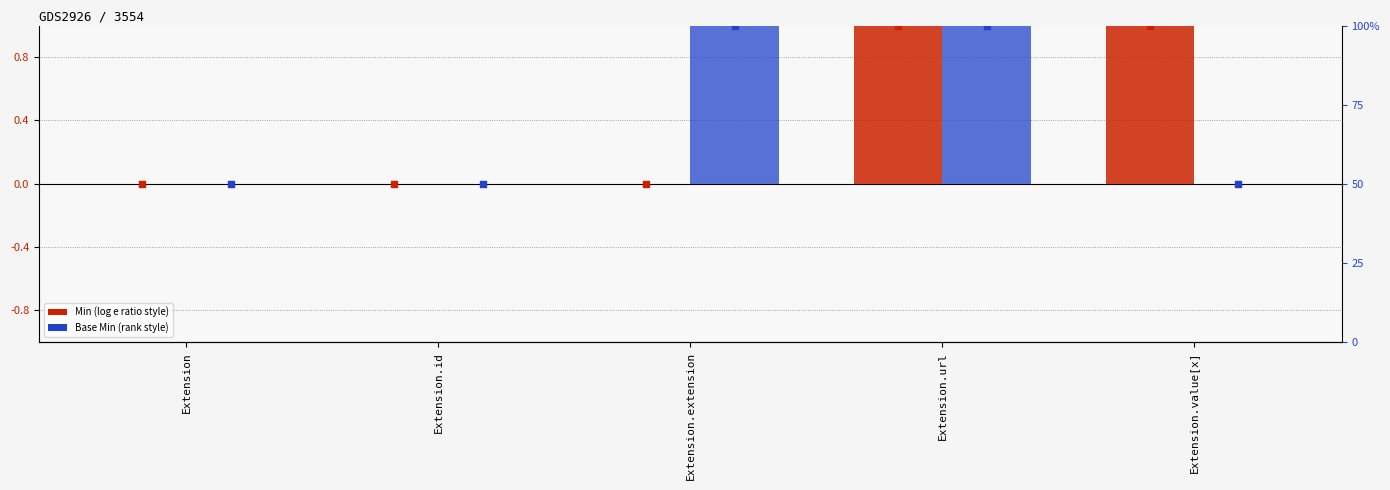

Which series reaches the minimum Y coordinate?

Min